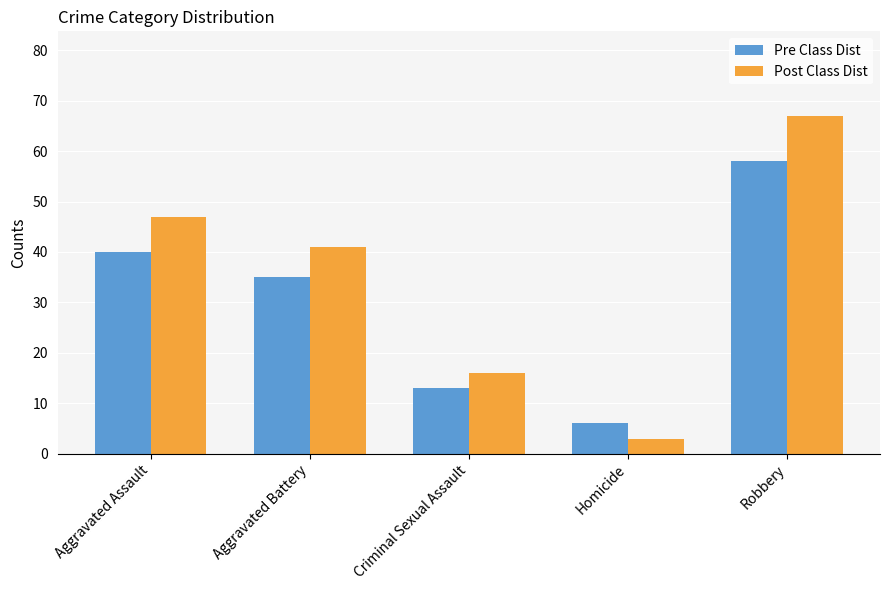

What is the sum of all Post Class Dist values?

174